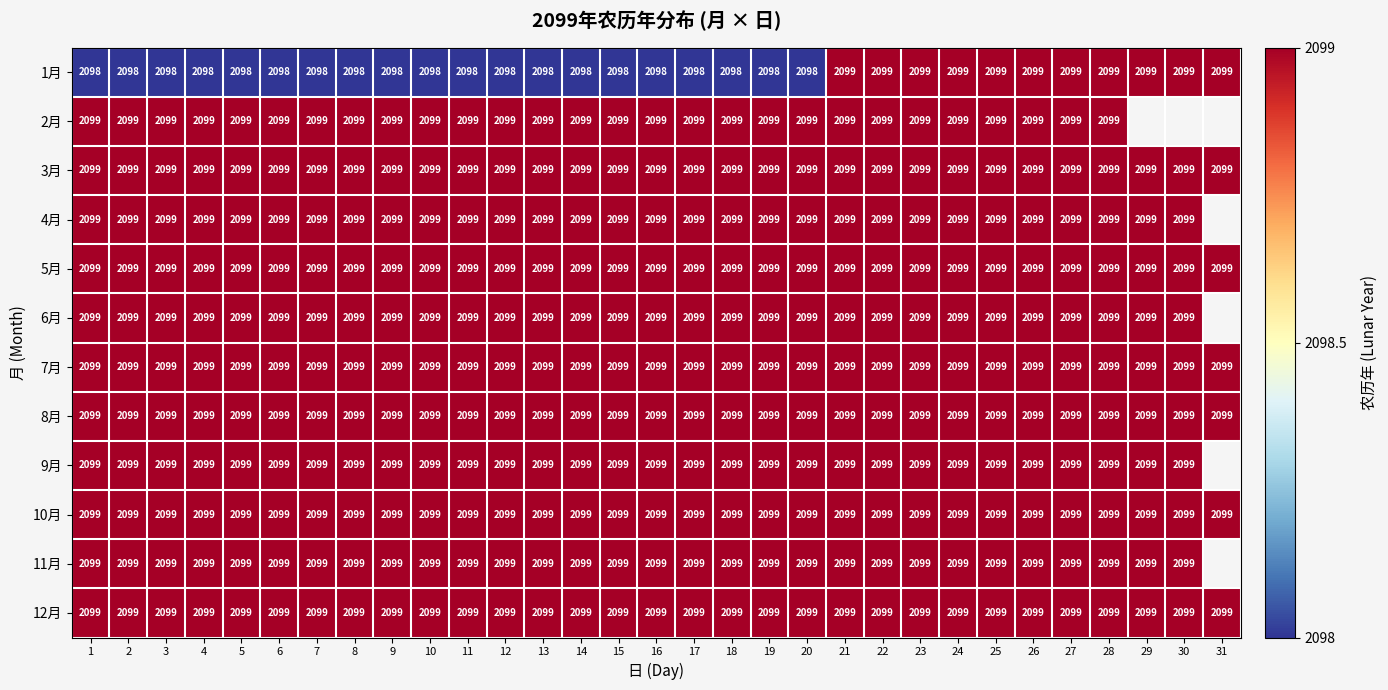

At how many categories does at least one series exceed 2098?

31